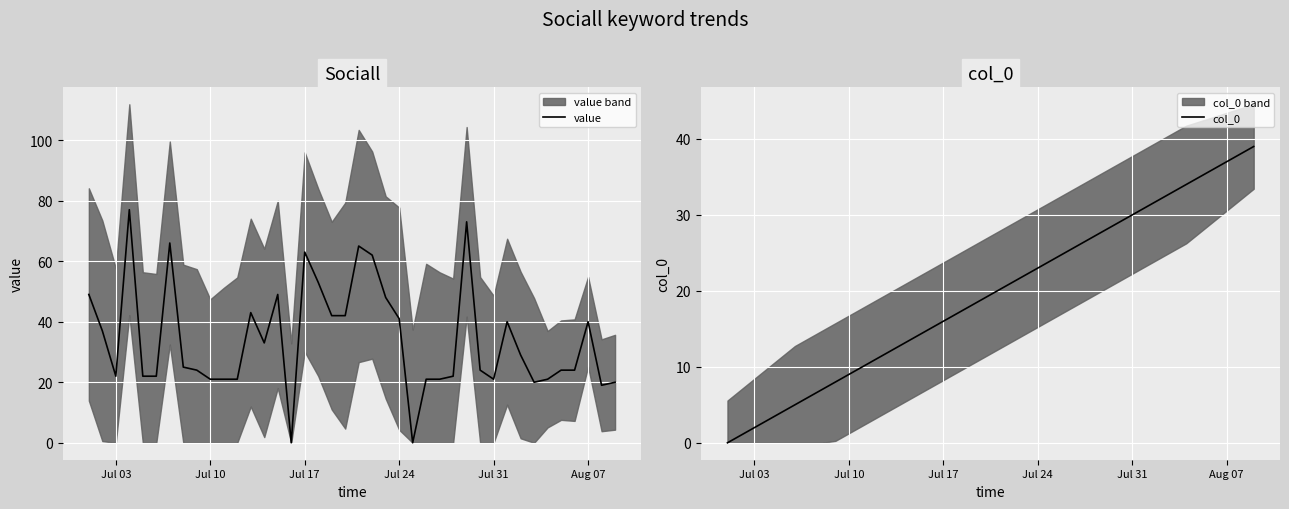

What is the greatest value displayed?

77